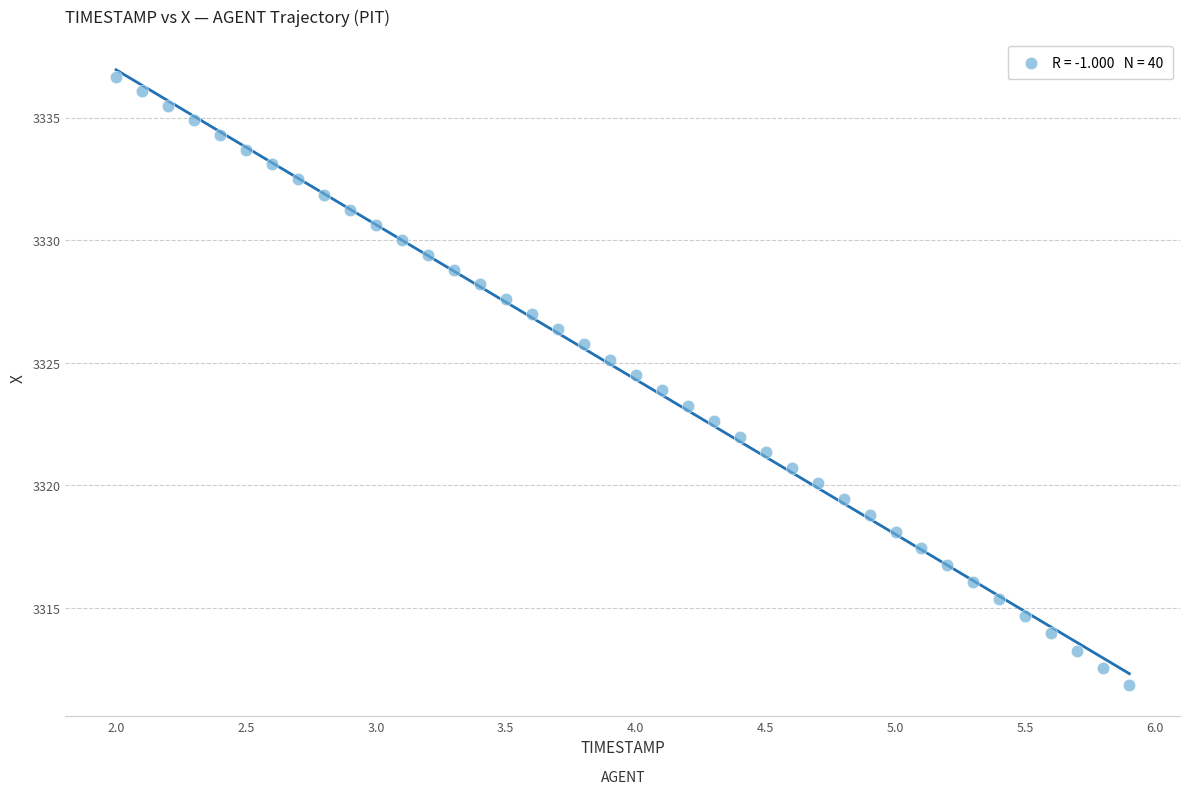

What is the range of X values (max minus min)?

3.9